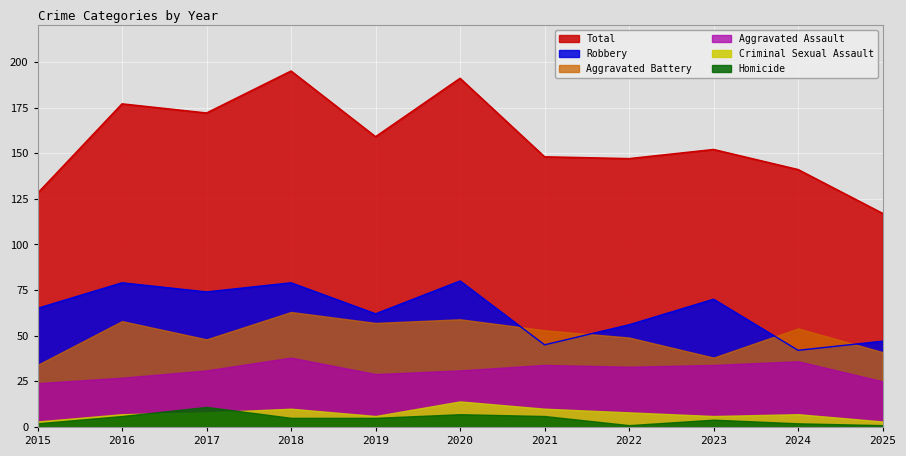

Reading left to right, transcribe all the data shown in this chart.

Aggravated Assault: 2015=24	2016=27	2017=31	2018=38	2019=29	2020=31	2021=34	2022=33	2023=34	2024=36	2025=25
Aggravated Battery: 2015=34	2016=58	2017=48	2018=63	2019=57	2020=59	2021=53	2022=49	2023=38	2024=54	2025=41
Criminal Sexual Assault: 2015=3	2016=7	2017=8	2018=10	2019=6	2020=14	2021=10	2022=8	2023=6	2024=7	2025=3
Homicide: 2015=2	2016=6	2017=11	2018=5	2019=5	2020=7	2021=6	2022=1	2023=4	2024=2	2025=1
Robbery: 2015=65	2016=79	2017=74	2018=79	2019=62	2020=80	2021=45	2022=56	2023=70	2024=42	2025=47
Total: 2015=128	2016=177	2017=172	2018=195	2019=159	2020=191	2021=148	2022=147	2023=152	2024=141	2025=117